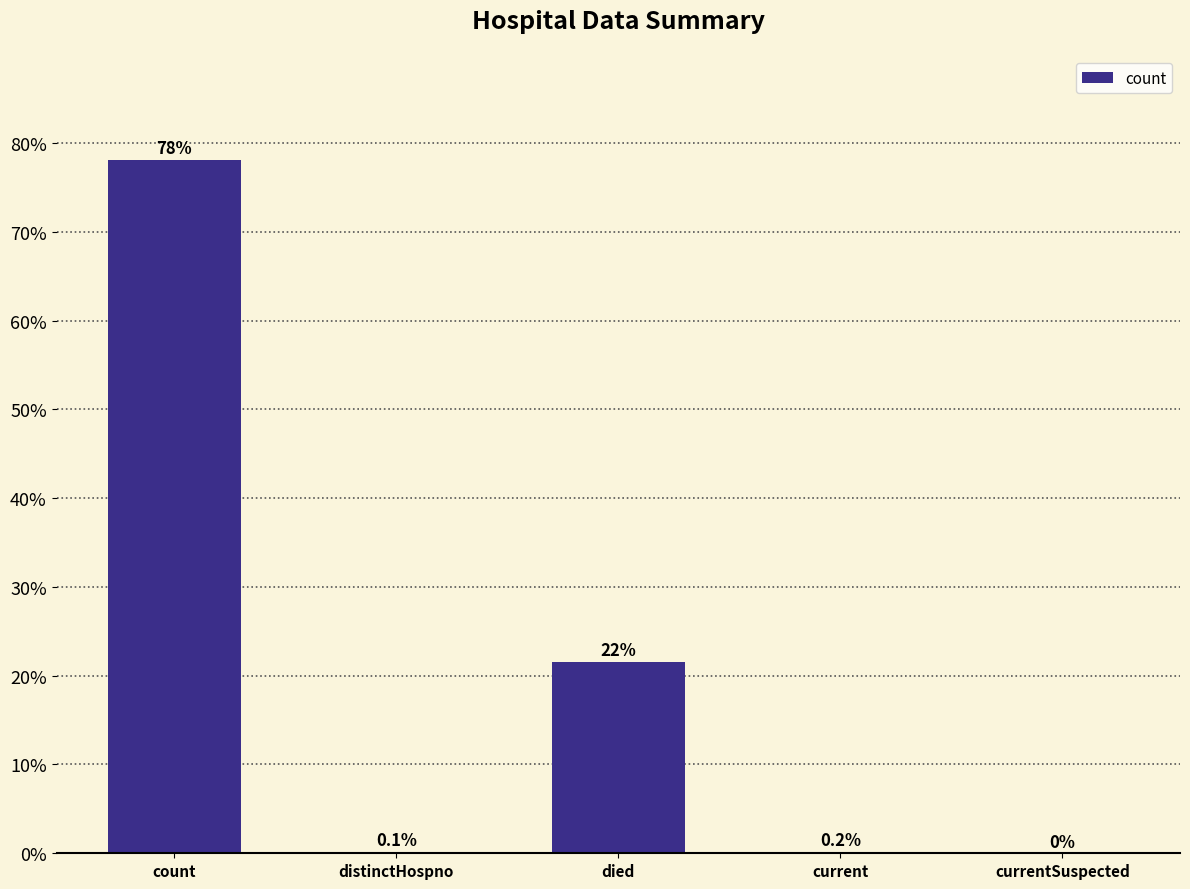

Which category has the highest value across all series?

count